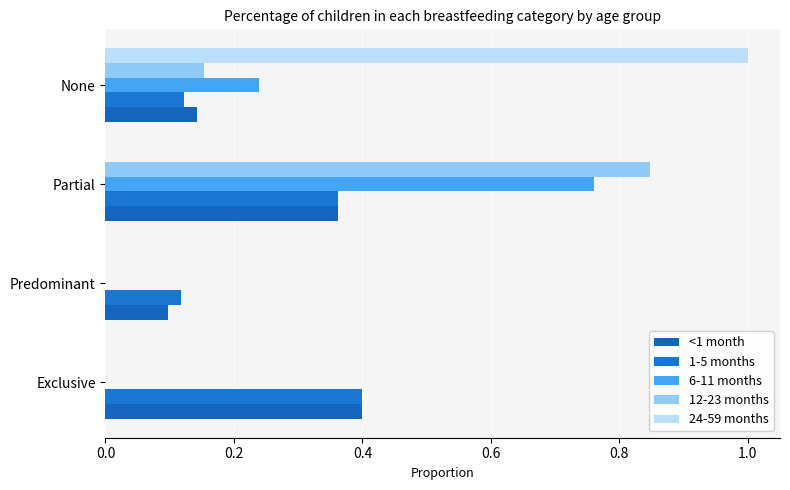

Reading left to right, transcribe all the data shown in this chart.

<1 month: 0.4	0.1	0.4	0.1
1-5 months: 0.4	0.1	0.4	0.1
6-11 months: 0.0	0.0	0.8	0.2
12-23 months: 0.0	0.0	0.8	0.2
24-59 months: 0.0	0.0	0.0	1.0